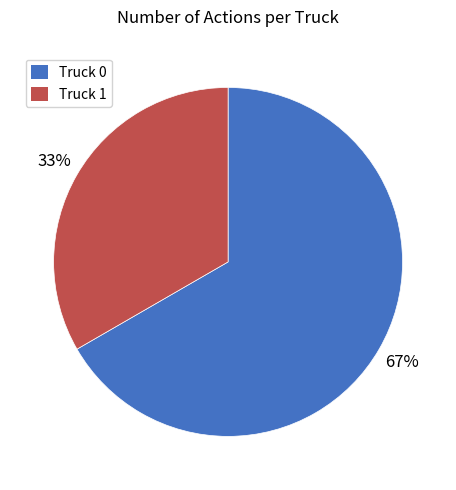

How many slices are in this pie chart?

2